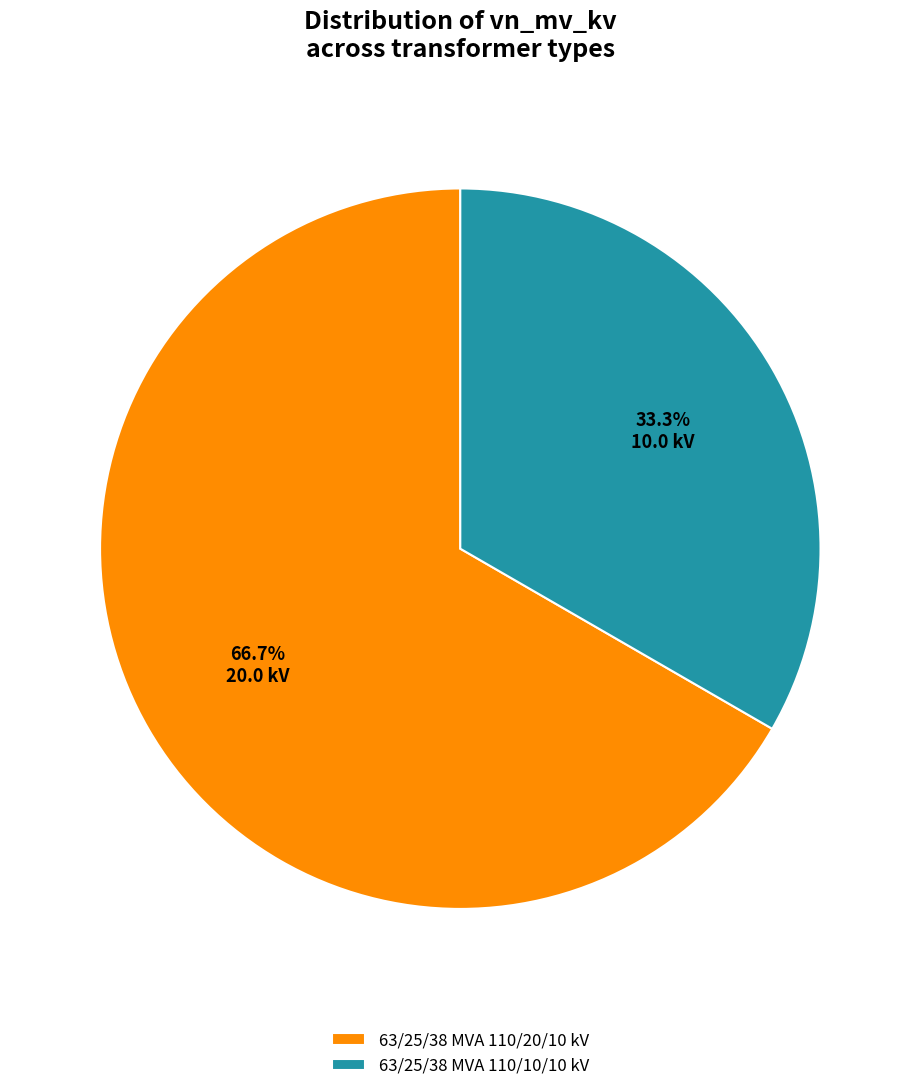

To the nearest percent, what is the combined percentage of 63/25/38 MVA 110/20/10 kV and 63/25/38 MVA 110/10/10 kV?

100%